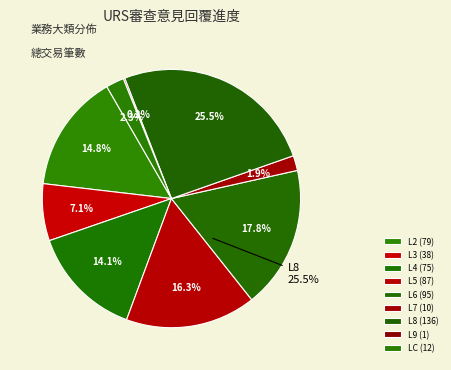

Between L8 and L7, which is larger?

L8